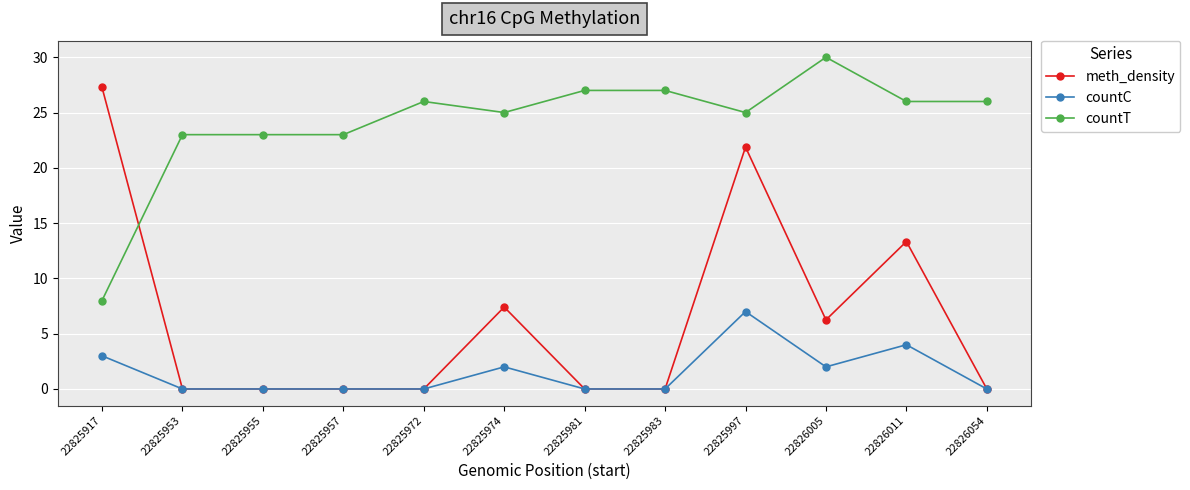

True or false: countC has more than 2 interior local peaks.

True